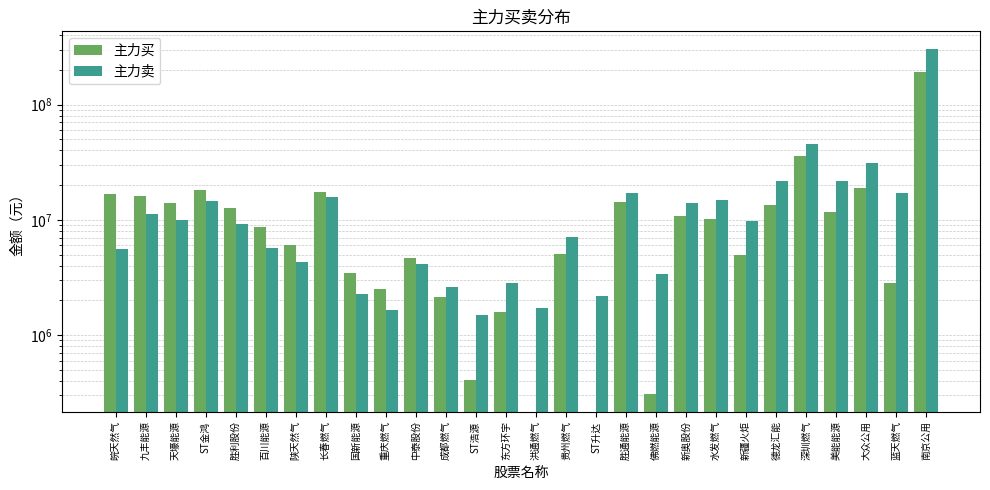

Reading right to left, extract all data points from this chart.

主力买: 192686946	2858038	19072483	11709896	35808647	13564814	4933439	10097160	10849270	305920	14310629	0	5054810	0	1587330	409500	2128463	4643404	2525010	3442213	17520432	6058397	8621071	12612276	18094153	13953604	16104802	16692996
主力卖: 305834392	17167838	31280335	21609959	45471146	21752352	9757424	14722875	14098274	3379500	17004776	2203842	7171894	1733630	2823304	1490009	2606921	4175450	1664146	2287772	15912442	4346545	5685525	9186846	14610013	9999699	11149188	5586393